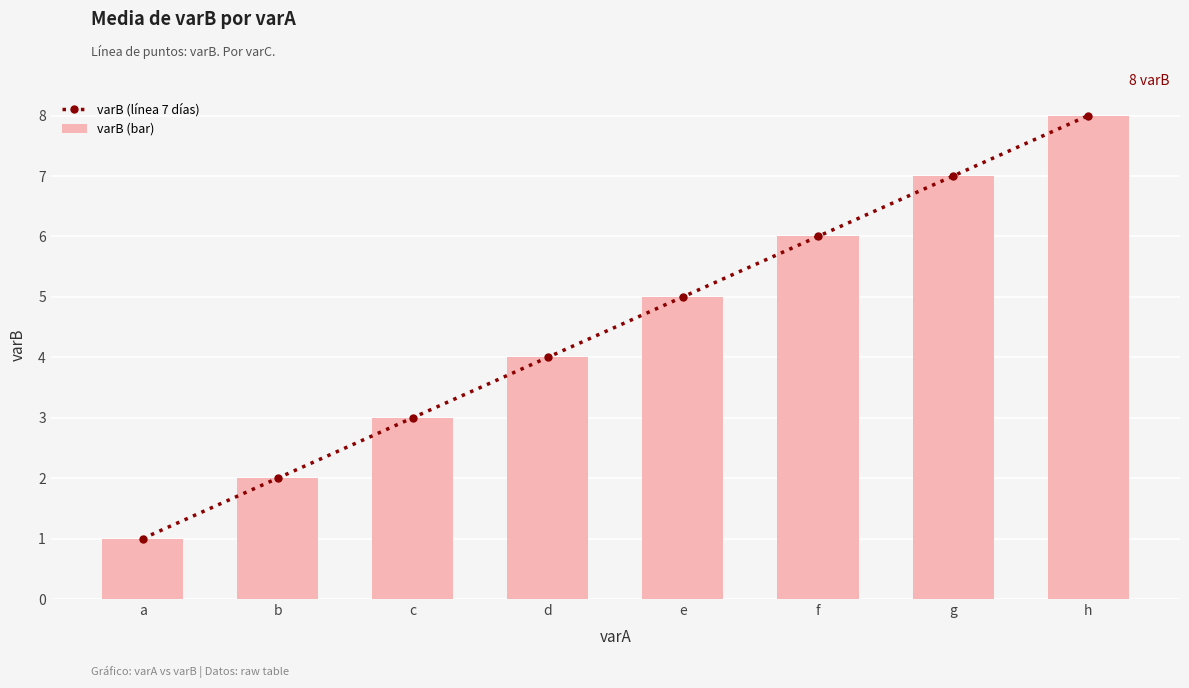

What is the total value across all series at f?

12